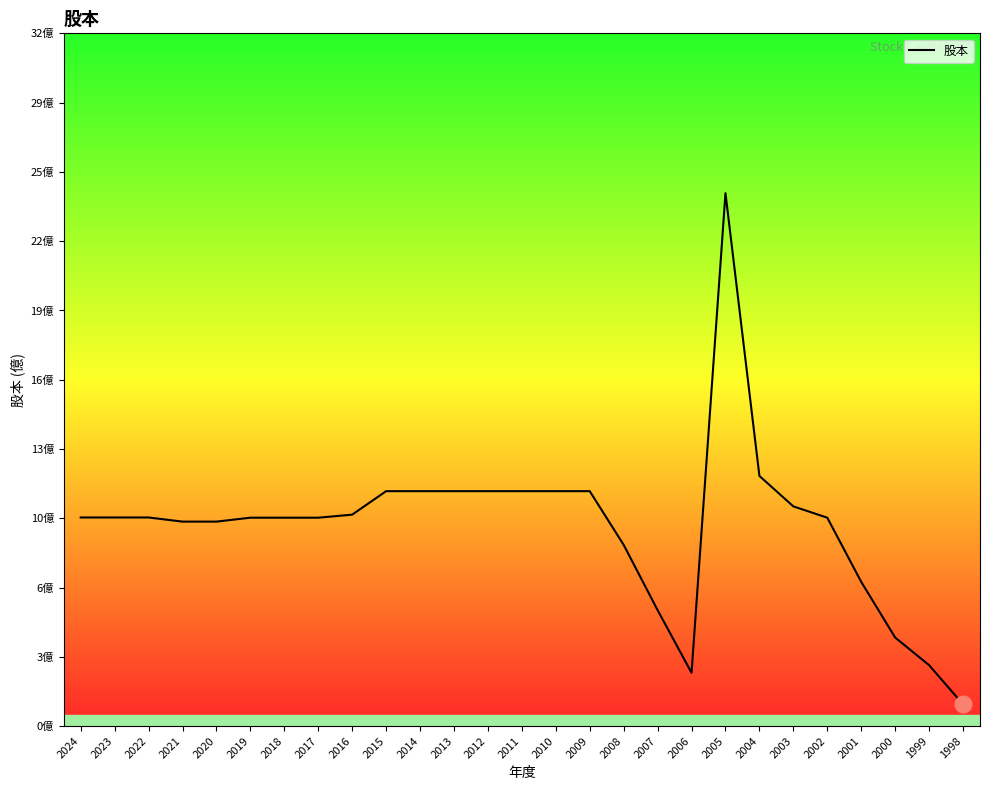

How many points are lower than both their immediate neighbors (excluding endpoints)?

1